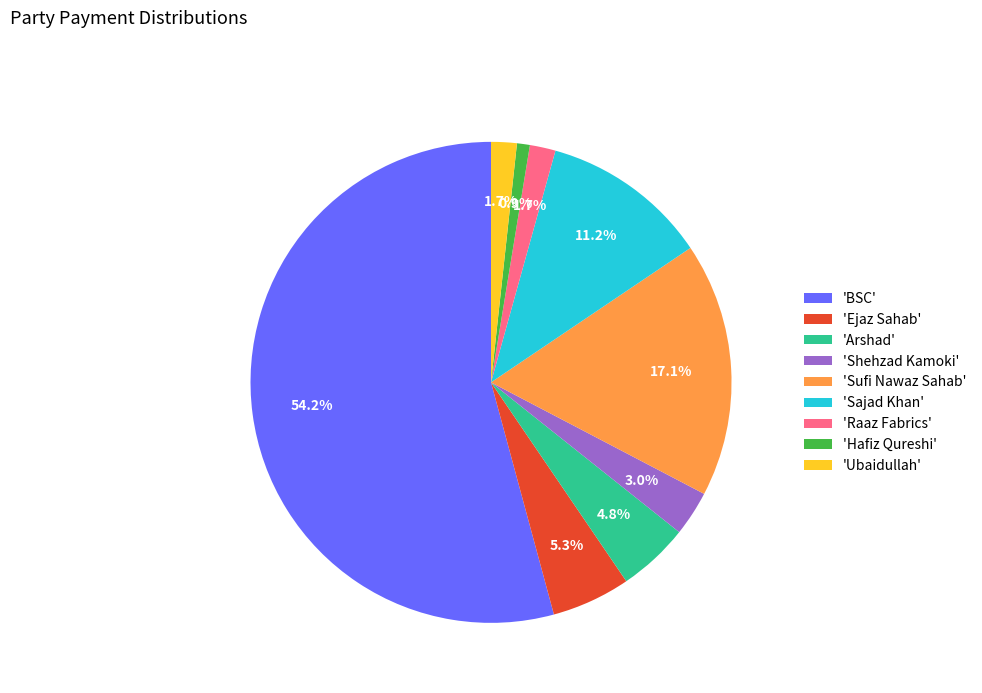

Is there a majority slice in this chart?

Yes